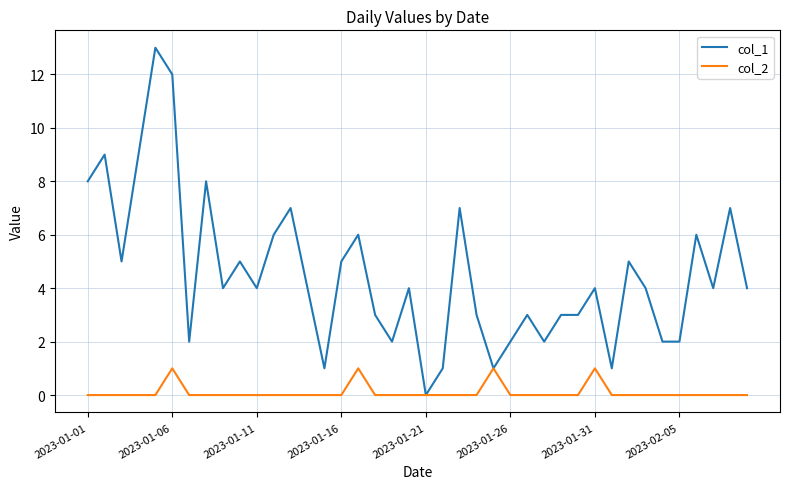

What is the greatest value displayed?

13